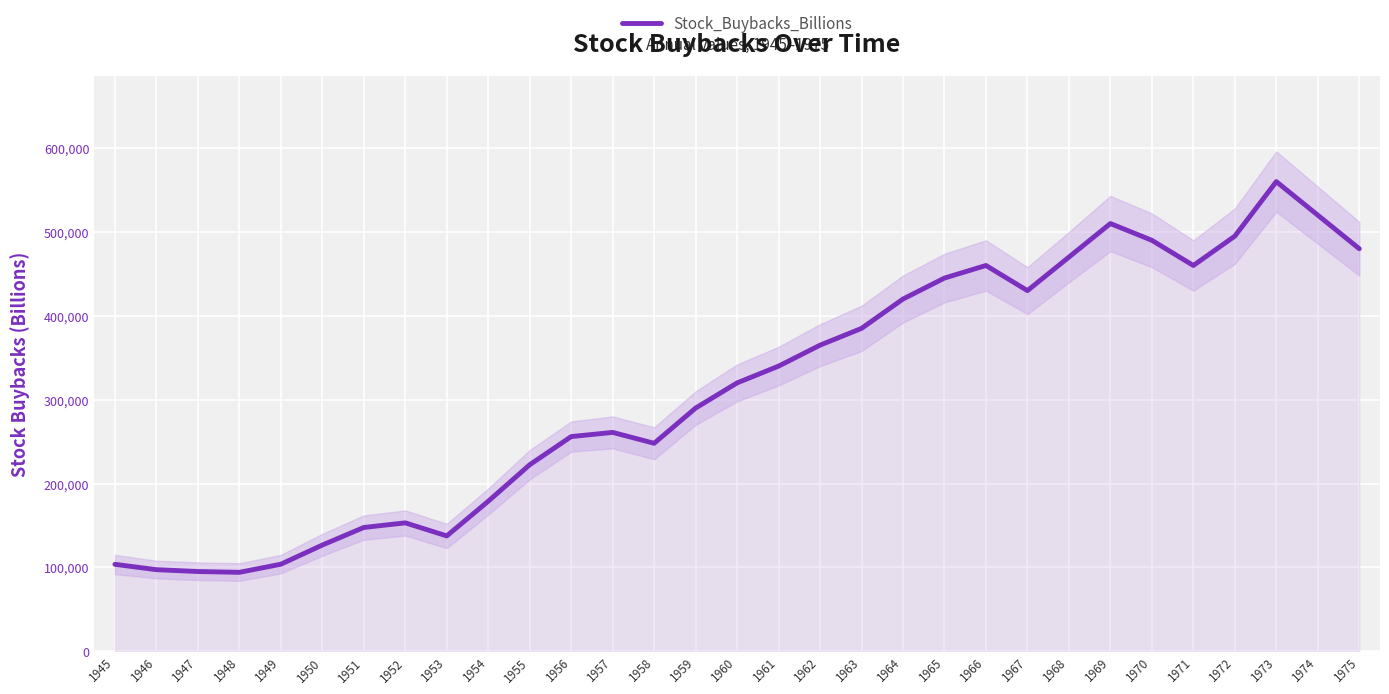

Does the chart display data point markers on the line(s)?

No